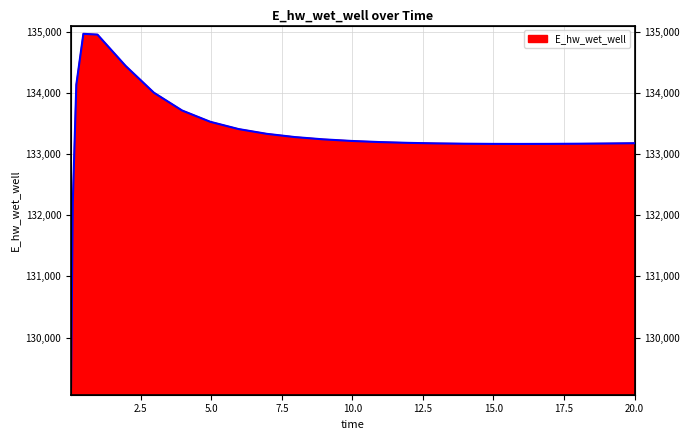

Between 18.96875 and 19.96875, which is larger?

19.96875